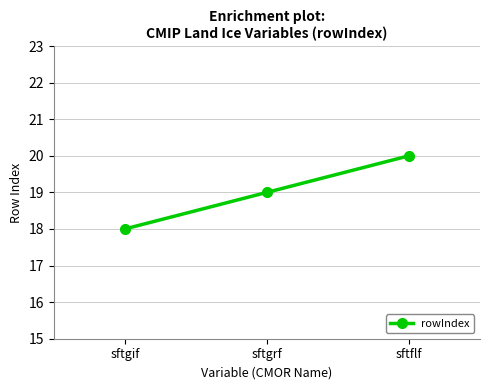

Count the number of data series in this chart.

1